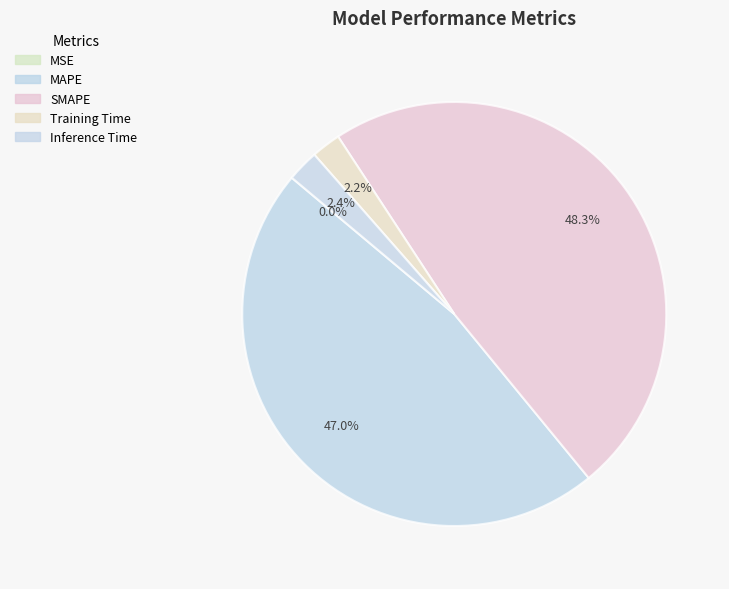

To the nearest percent, what portion does MAPE represent?

47%